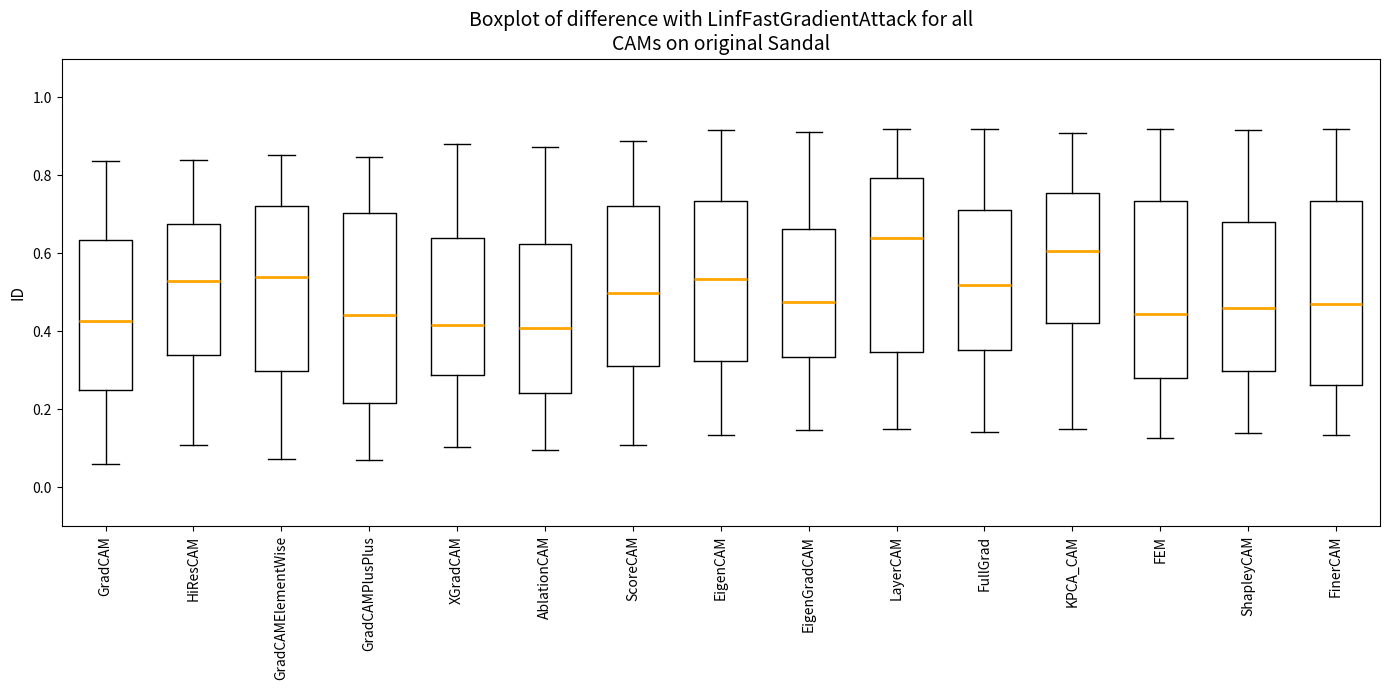

Reading left to right, transcribe this box plot: for each box, give where its median line is, the range the box spans, and where its two whiskers end, as read against the y-axis. The values are not printed on the chart, so give them approximately, as read against the axis.

GradCAM: median 0.42, box 0.26 to 0.64, whiskers 0.06 to 0.84
HiResCAM: median 0.52, box 0.34 to 0.68, whiskers 0.10 to 0.84
GradCAMElementWise: median 0.54, box 0.30 to 0.72, whiskers 0.08 to 0.86
GradCAMPlusPlus: median 0.44, box 0.22 to 0.70, whiskers 0.08 to 0.84
XGradCAM: median 0.42, box 0.28 to 0.64, whiskers 0.10 to 0.88
AblationCAM: median 0.40, box 0.24 to 0.62, whiskers 0.10 to 0.88
ScoreCAM: median 0.50, box 0.32 to 0.72, whiskers 0.10 to 0.88
EigenCAM: median 0.54, box 0.32 to 0.74, whiskers 0.14 to 0.92
EigenGradCAM: median 0.48, box 0.34 to 0.66, whiskers 0.14 to 0.92
LayerCAM: median 0.64, box 0.34 to 0.80, whiskers 0.16 to 0.92
FullGrad: median 0.52, box 0.36 to 0.72, whiskers 0.14 to 0.92
KPCA_CAM: median 0.60, box 0.42 to 0.76, whiskers 0.16 to 0.90
FEM: median 0.44, box 0.28 to 0.74, whiskers 0.12 to 0.92
ShapleyCAM: median 0.46, box 0.30 to 0.68, whiskers 0.14 to 0.92
FinerCAM: median 0.46, box 0.26 to 0.74, whiskers 0.14 to 0.92